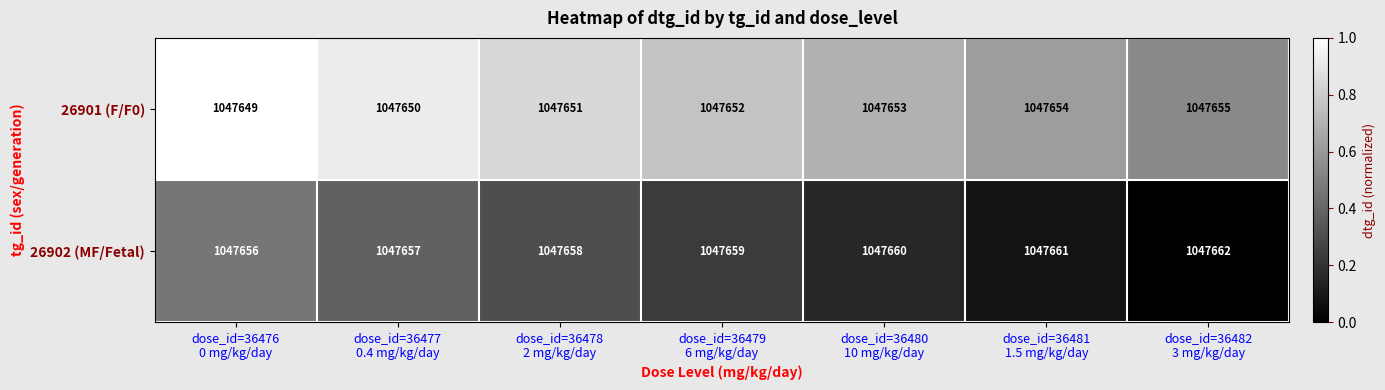

How many 26901 (F/F0) values are between 1047650 and 1047654?

5